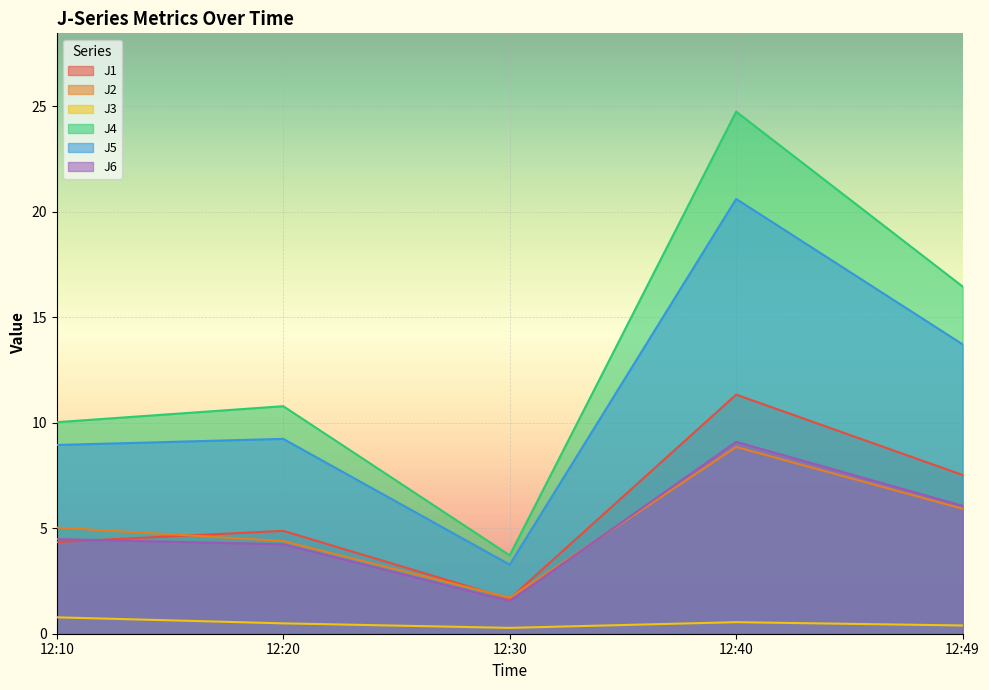

Which category has the highest value across all series?

12:40